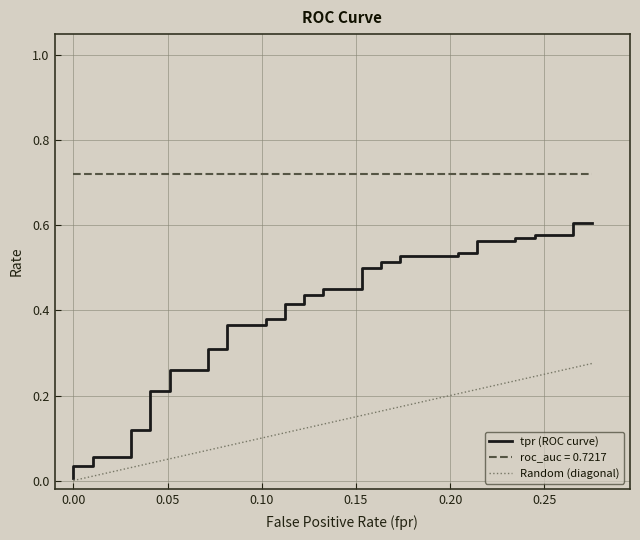

What is the value of the fpr point at the 11th from the left?

0.1